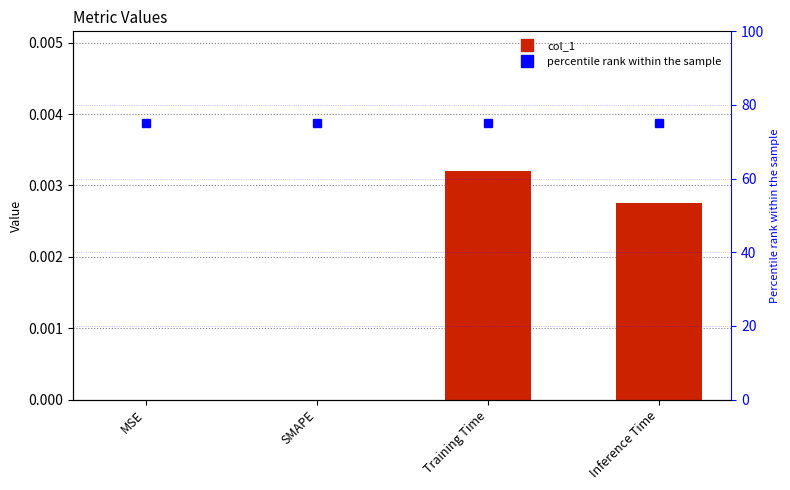

The col_1 series shows 0.0 at MSE. True or false?

True